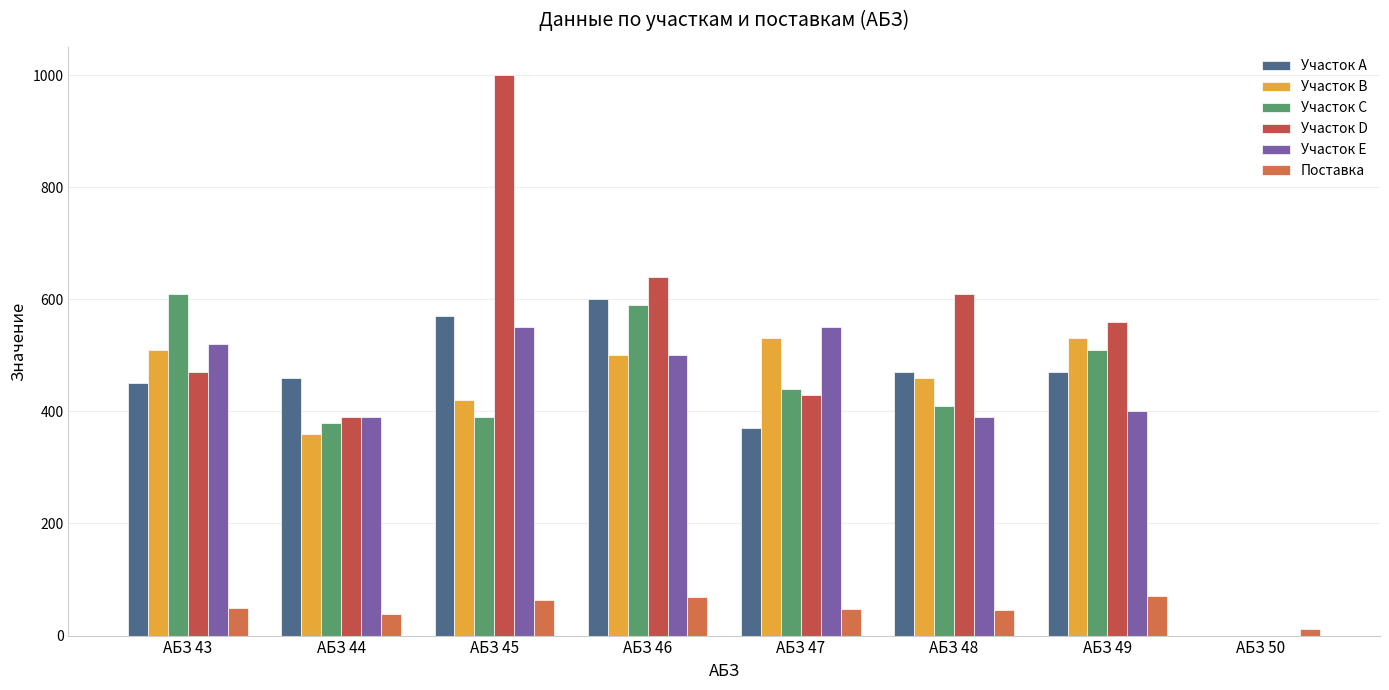

Rank the series by their maximum value, from highest to lowest.

Участок D, Участок С, Участок А, Участок Е, Участок В, Поставка